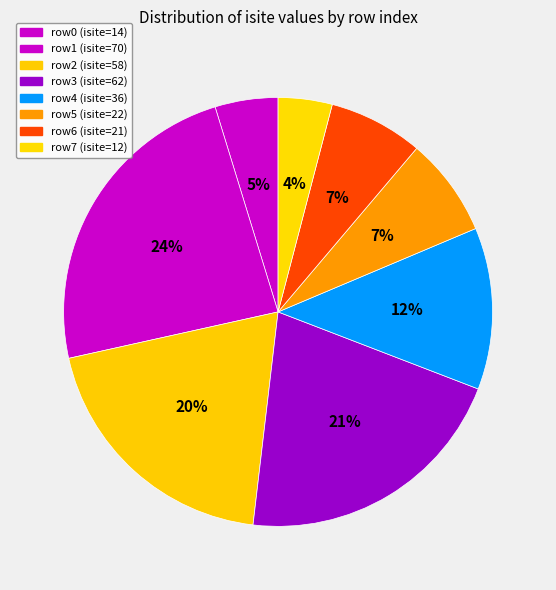

How many segments does this pie chart have?

8